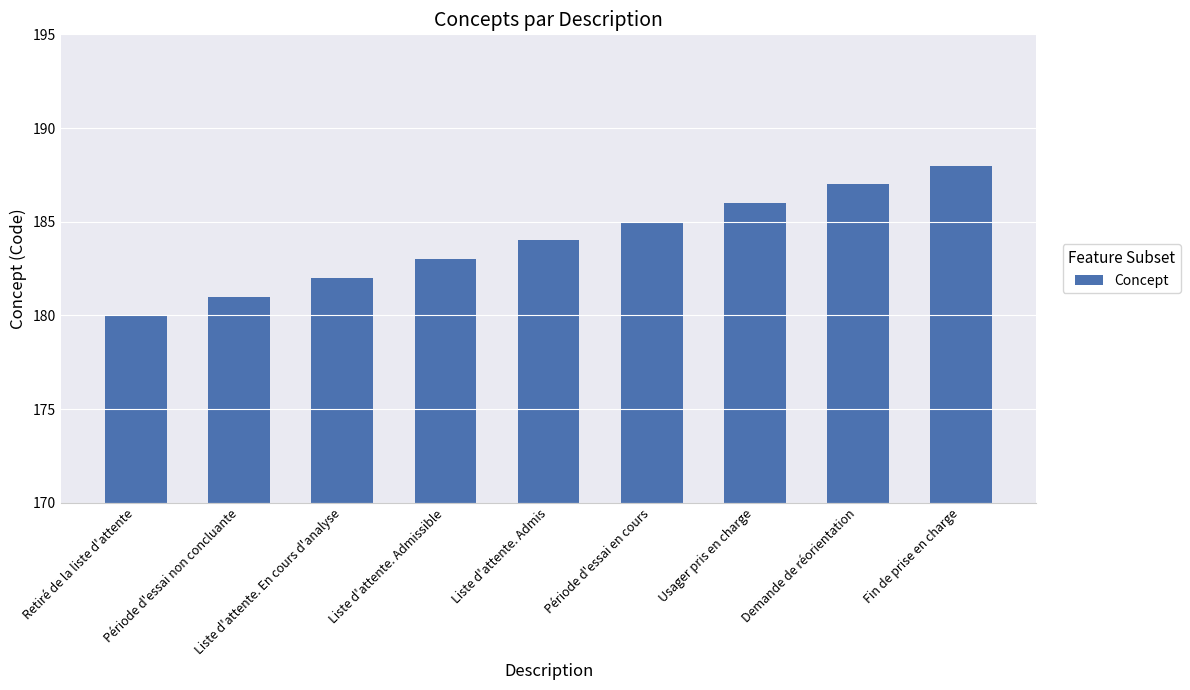

What value does the data have at Fin de prise en charge?

188